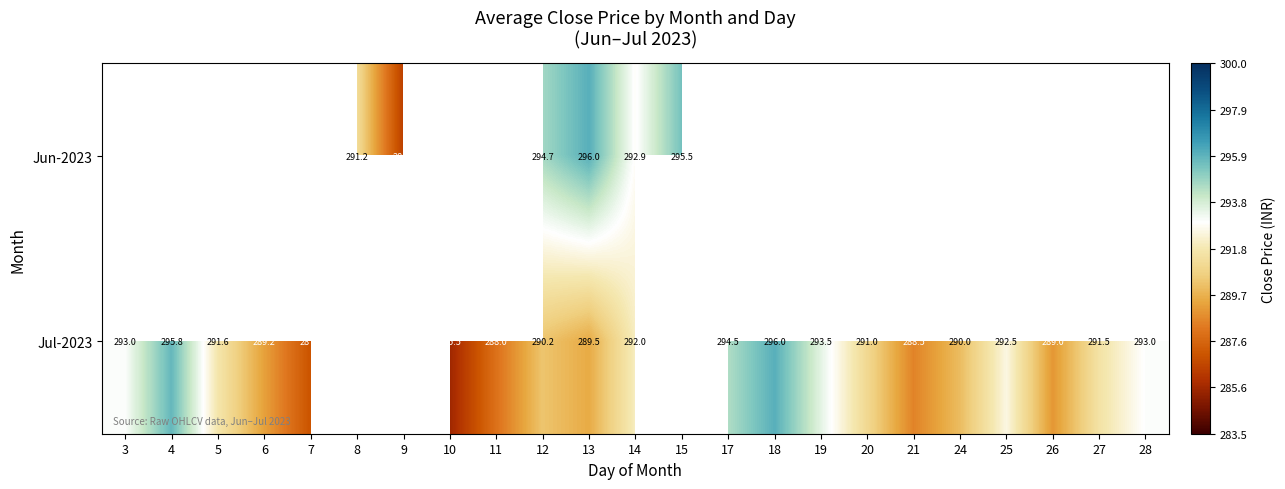

Rank the series at 13 from highest to lowest value.

Jun-2023, Jul-2023